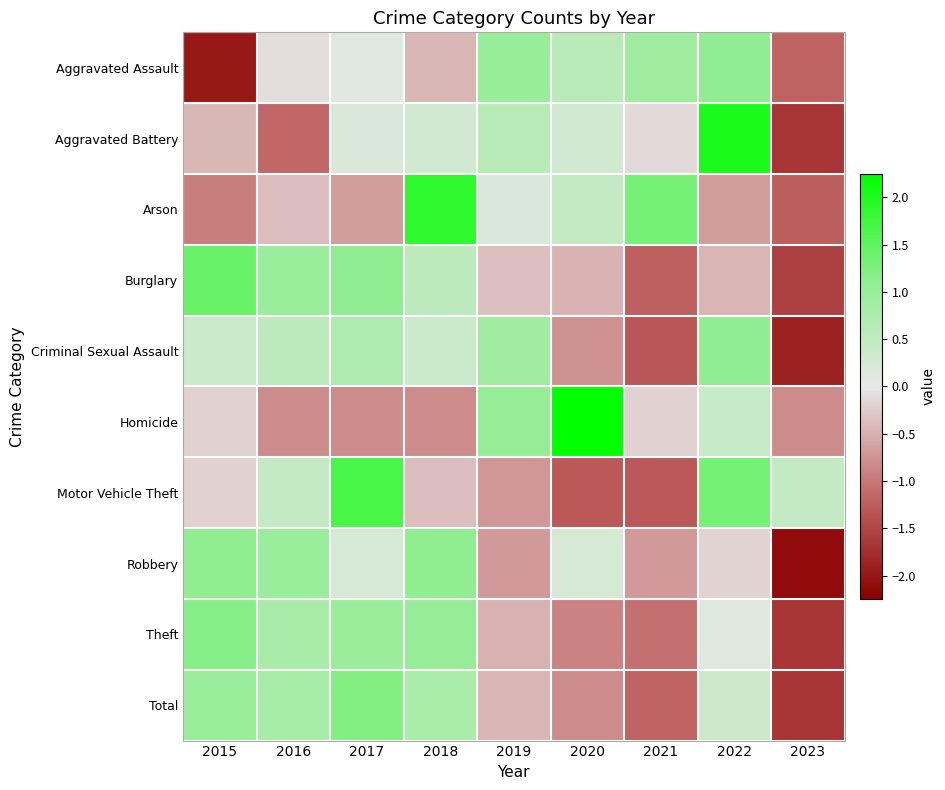

What is the maximum value shown in the chart?

2.2